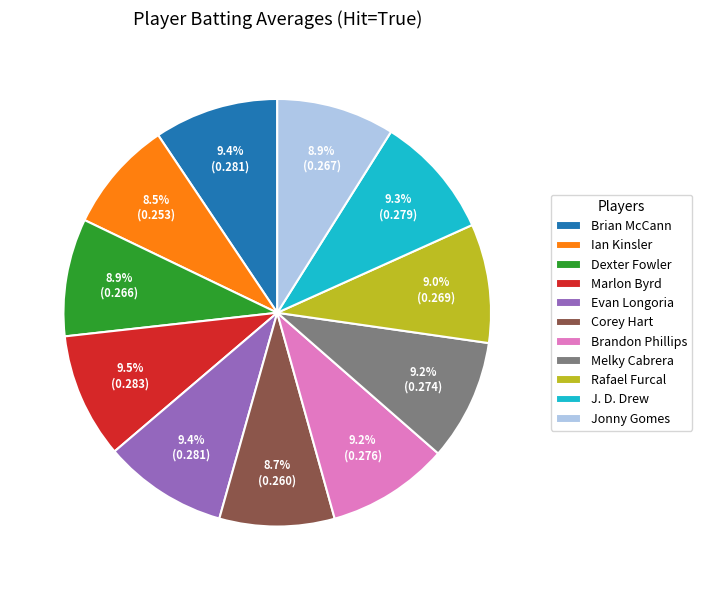

What is the total percentage of Corey Hart and Jonny Gomes?

17.6%